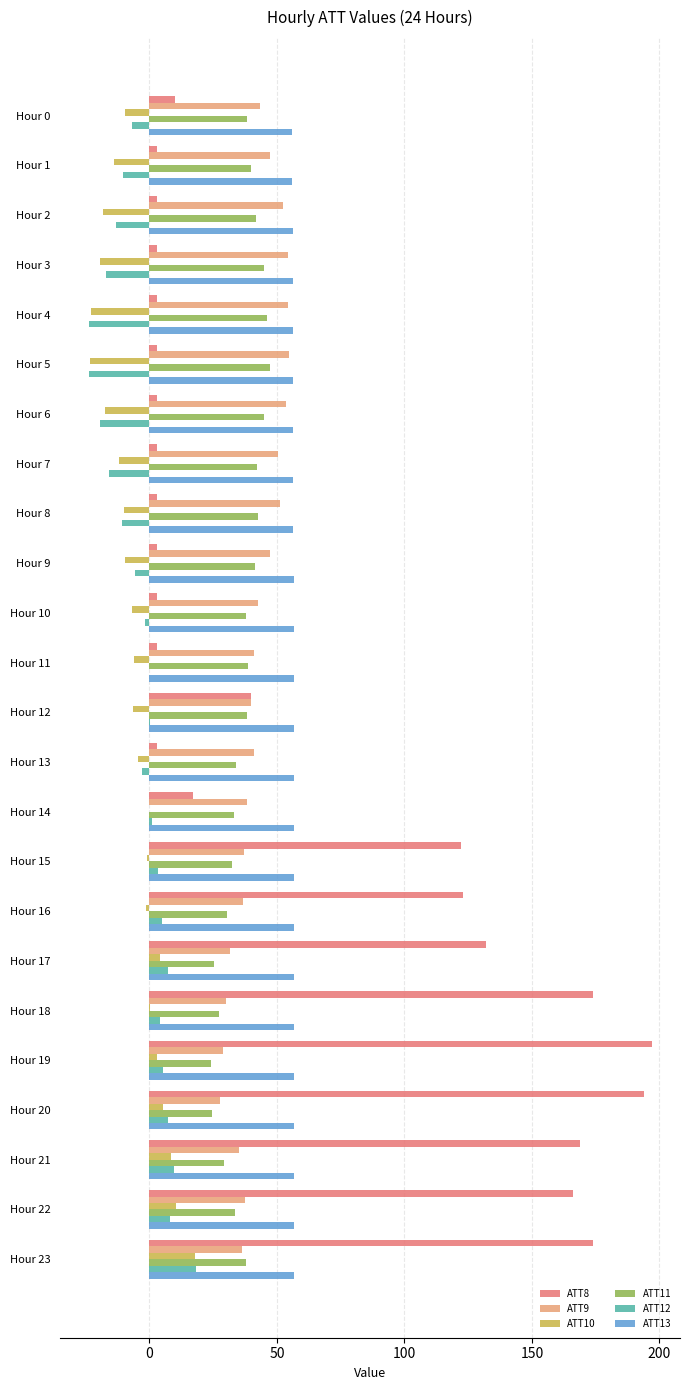

What are all the series names shown in the legend?

ATT8, ATT9, ATT10, ATT11, ATT12, ATT13